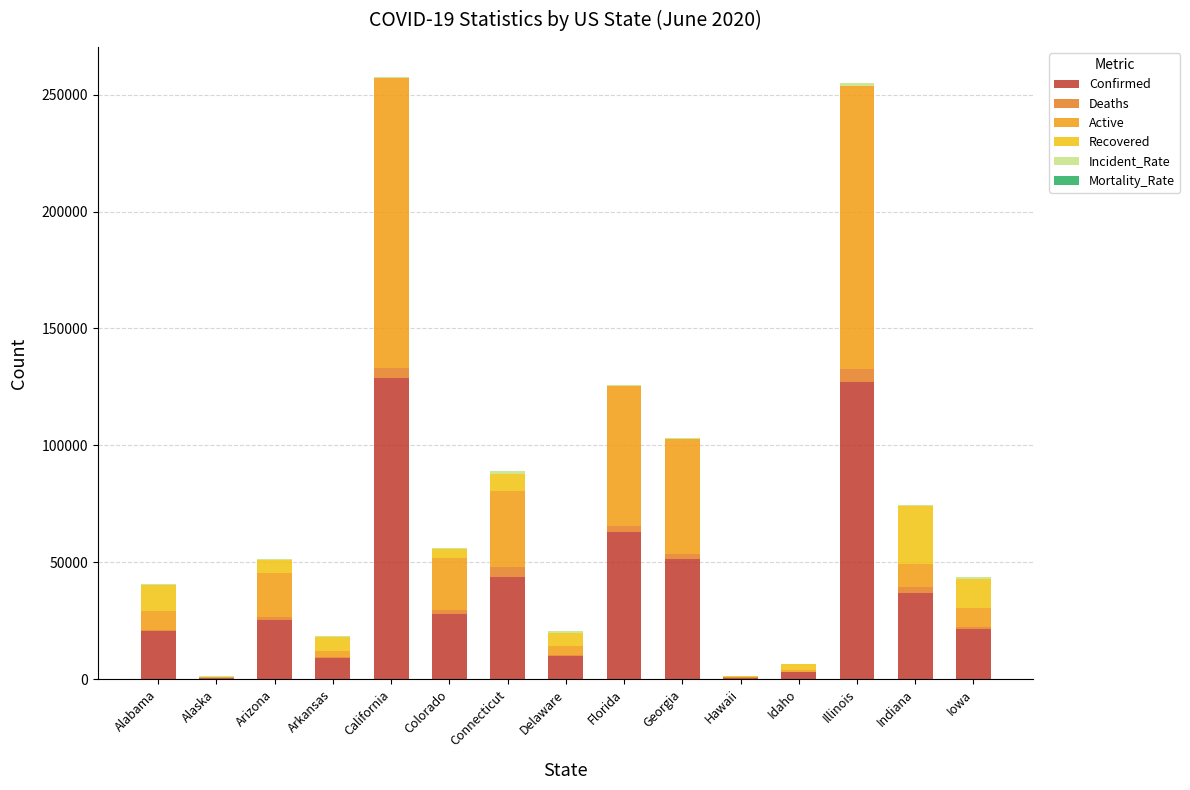

How many series are shown in this chart?

6